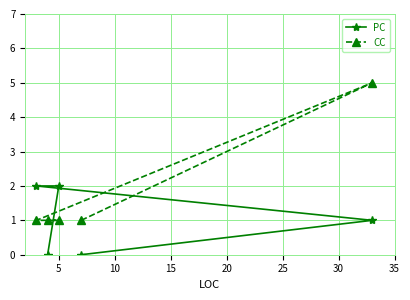

How many intersections are there between PC and CC?

2